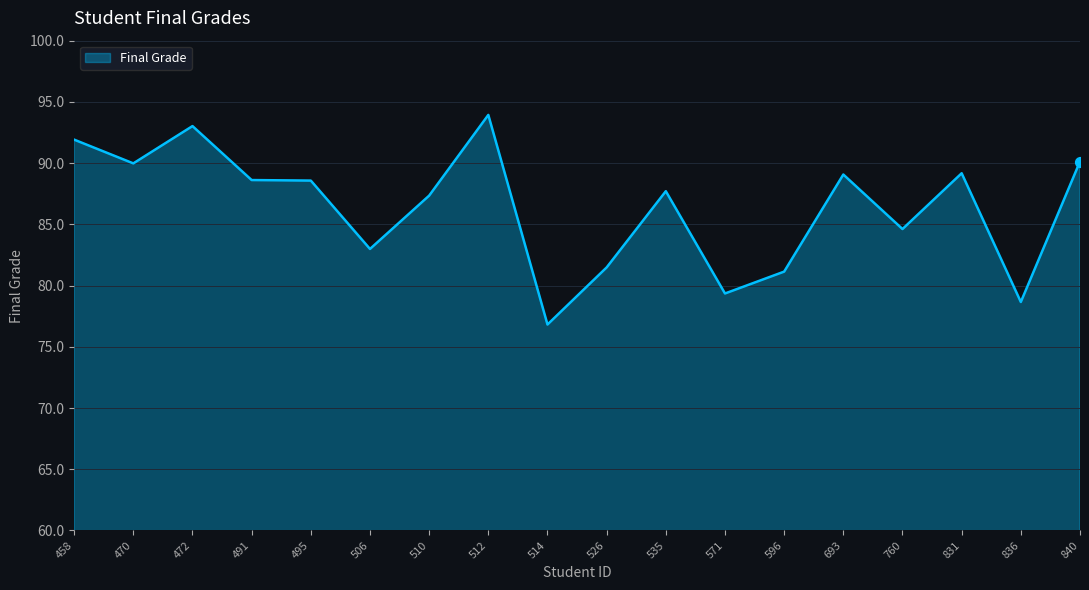

Approximately how many times larger is the value at 596 compared to 526?

1.0